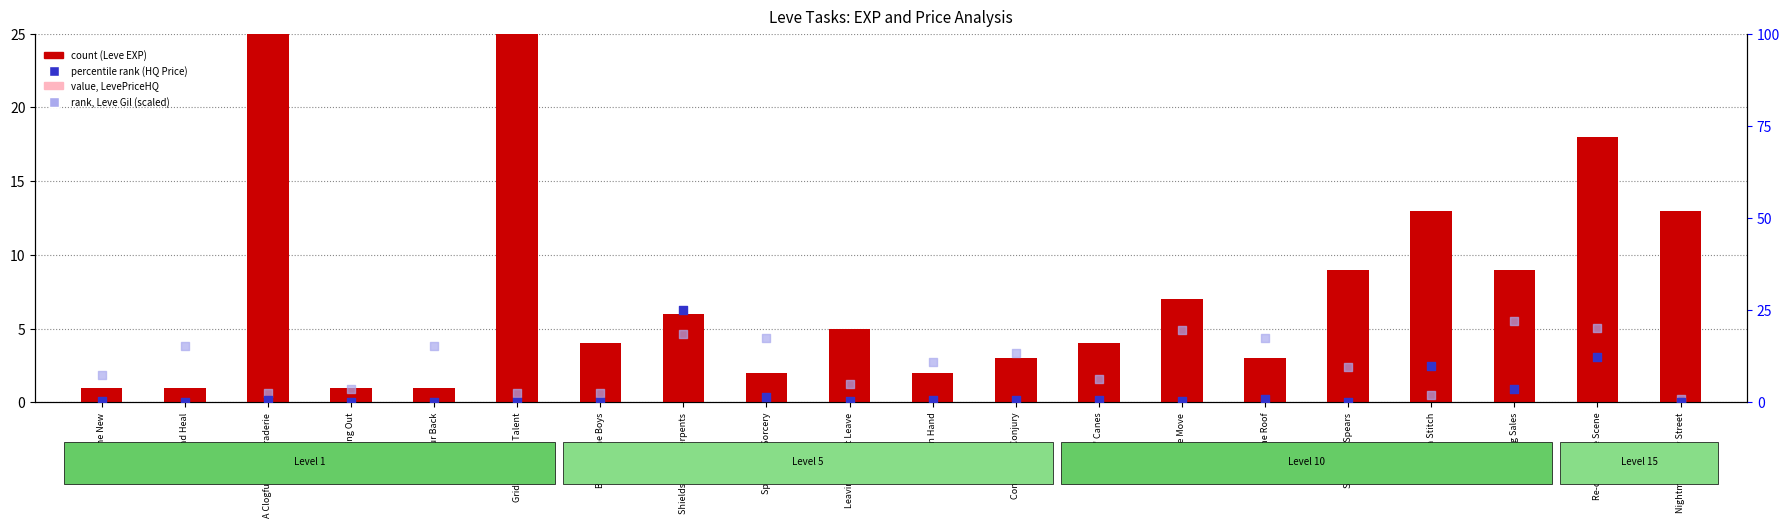

What is the total value across all series at Life's a Stitch?

30.0